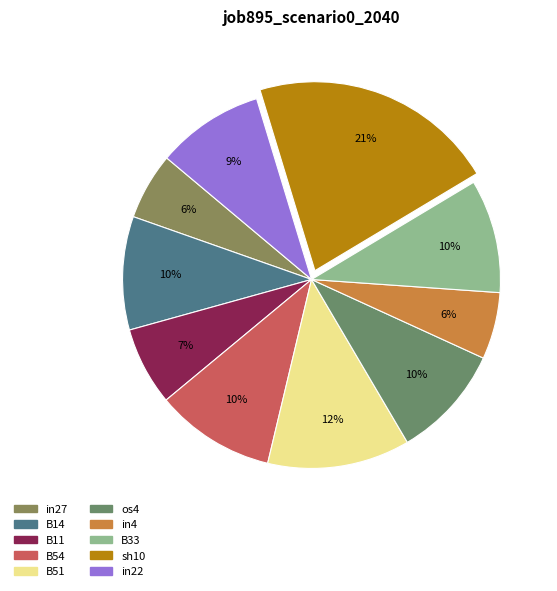

To the nearest percent, what is the difference between the largest and smallest slice percentages?

15%